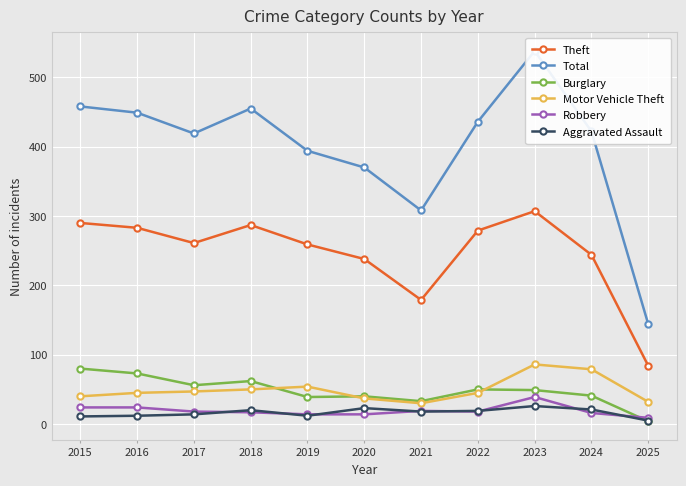

Read the Theft value at 2025, to the nearest 10.

80